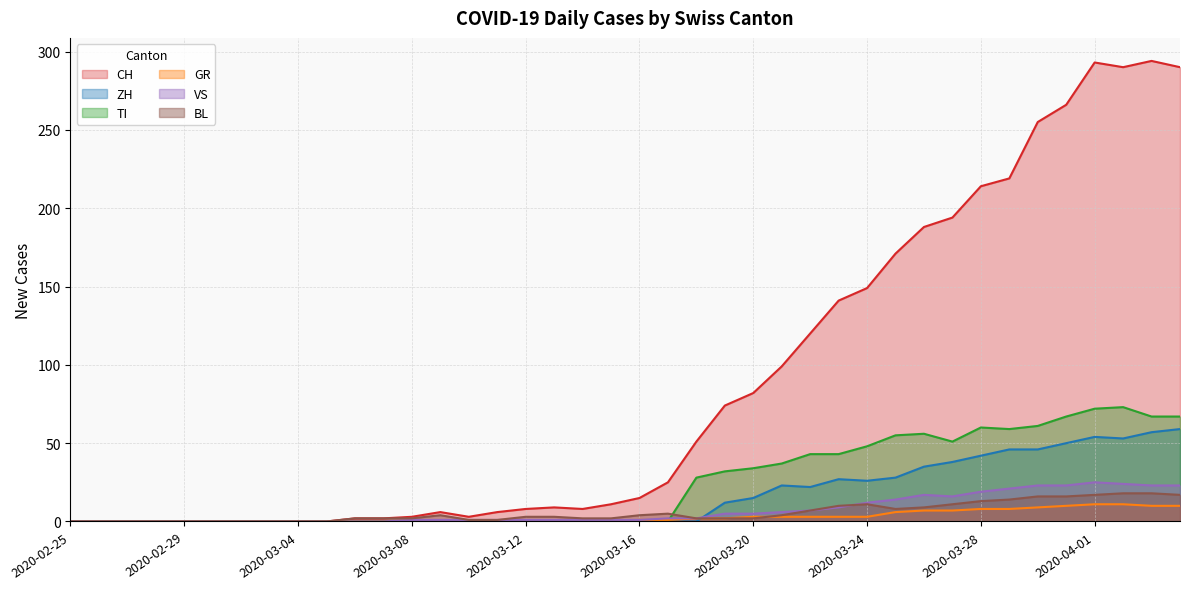

Is it true that BL equals 14 at 2020-03-23?

False